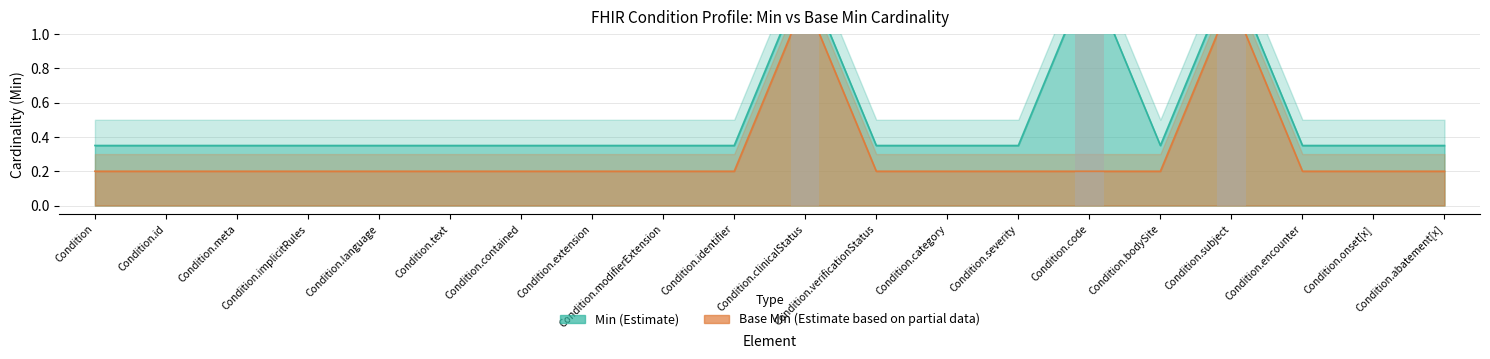

Which series has the largest total across all categories?

Min